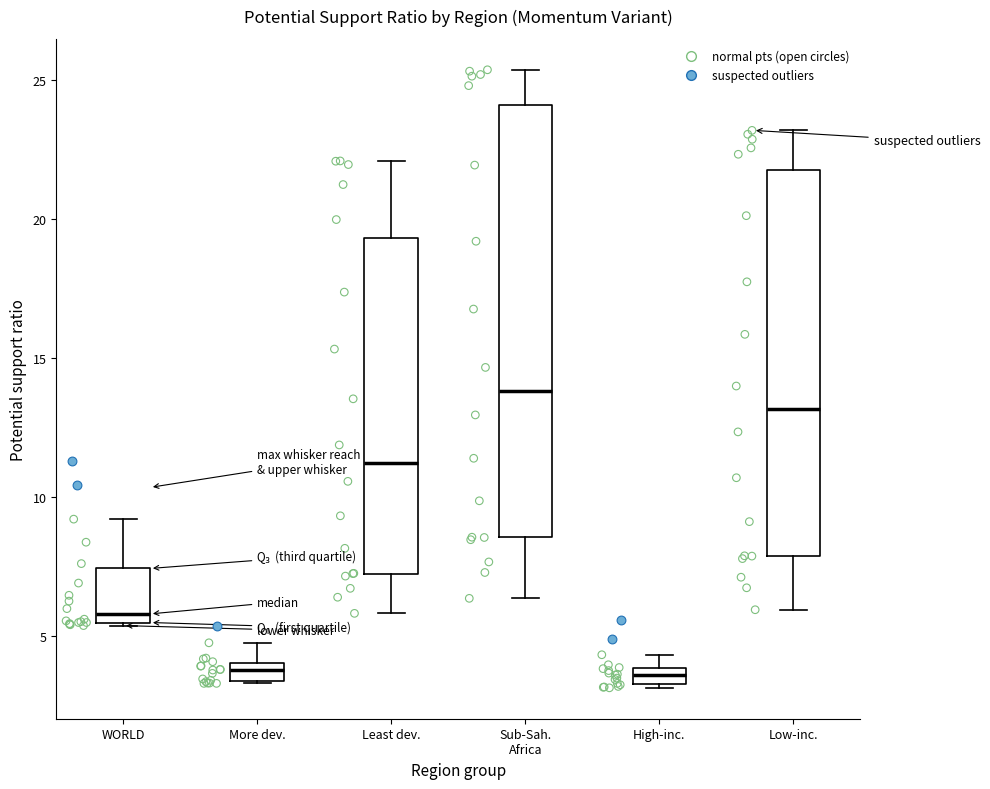

Where does the median line of the box for Least dev. sit on the y-axis? The values are not printed on the chart, so give them approximately, as read against the axis.

11.0